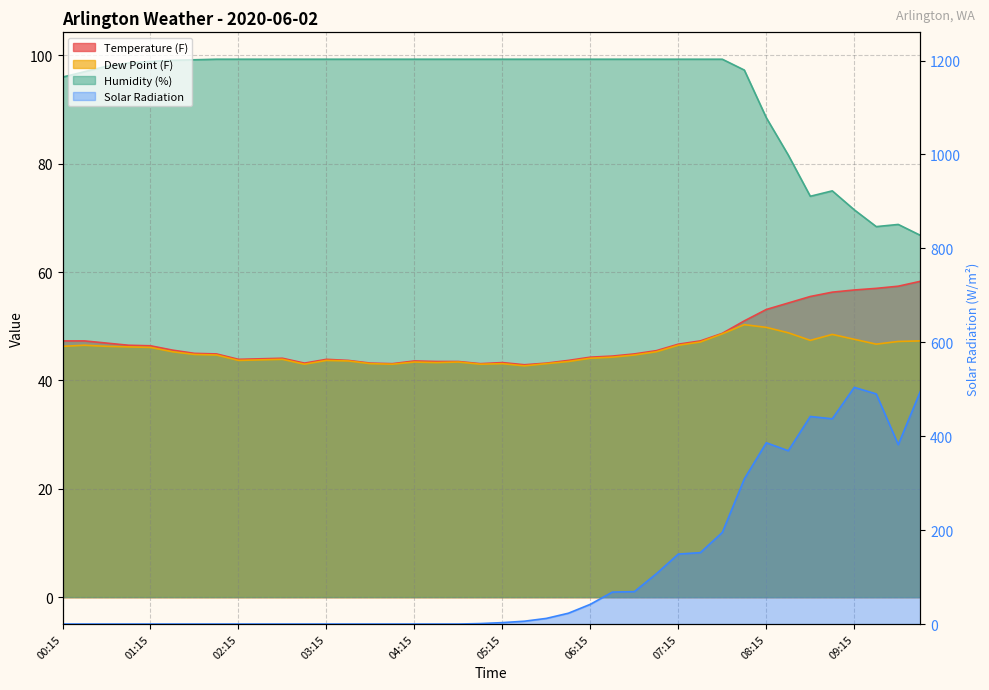

What are all the series names shown in the legend?

Temperature (F), Dew Point (F), Humidity (%), Solar Radiation